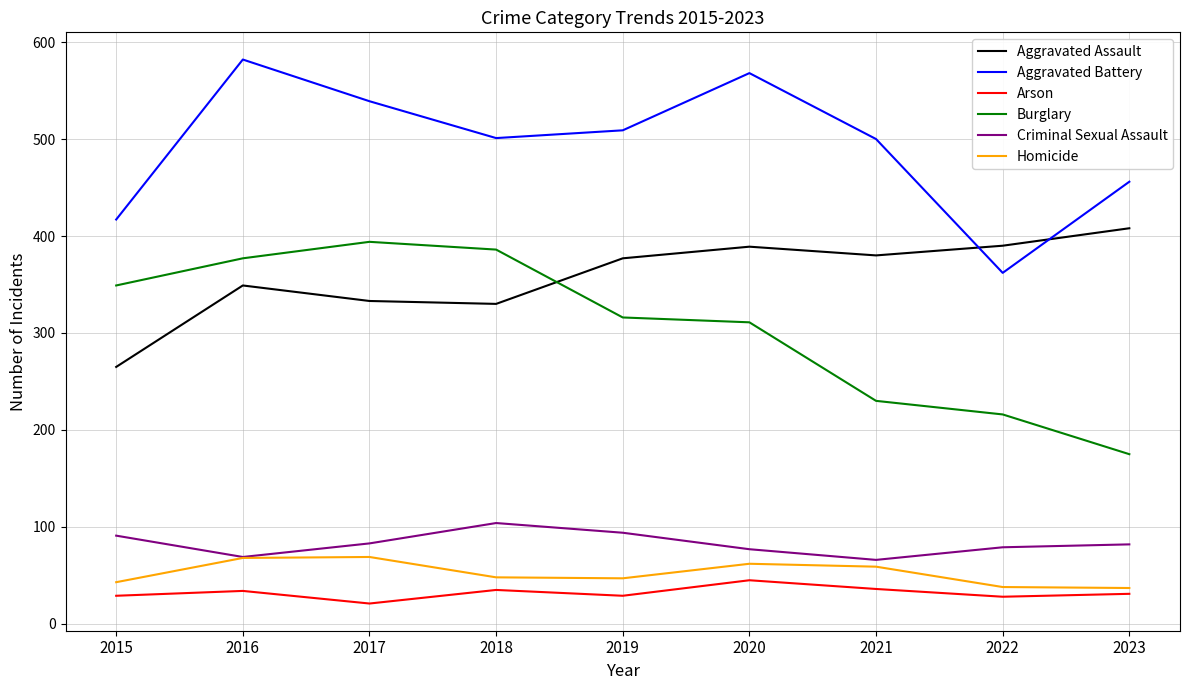

What is the greatest value displayed?

582